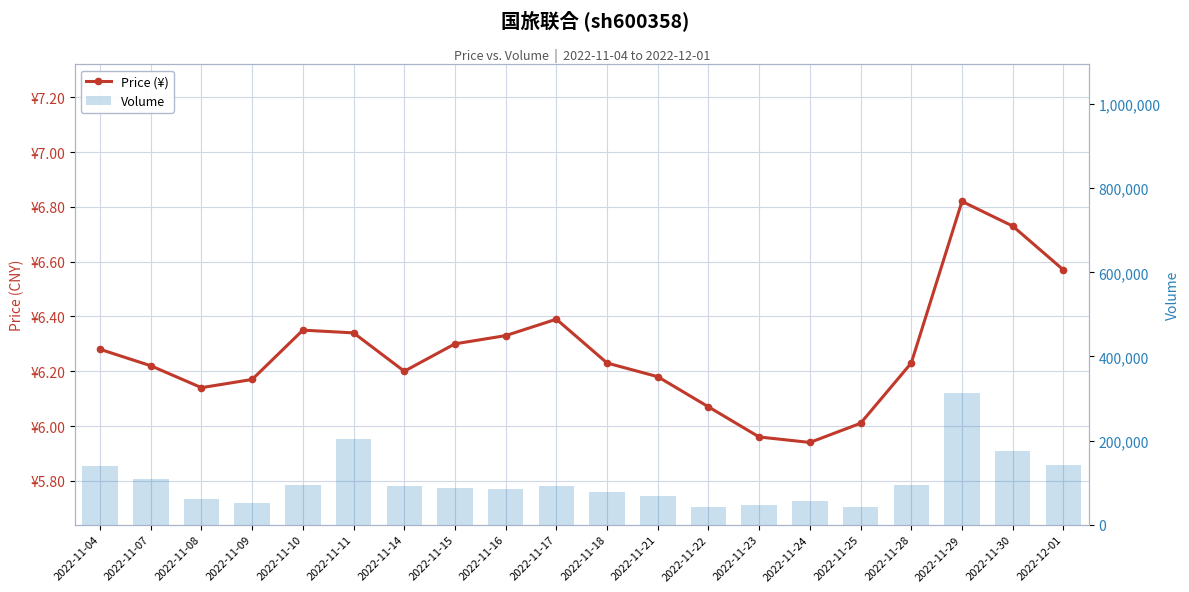

What is the label of the 3rd bar from the right?

2022-11-29